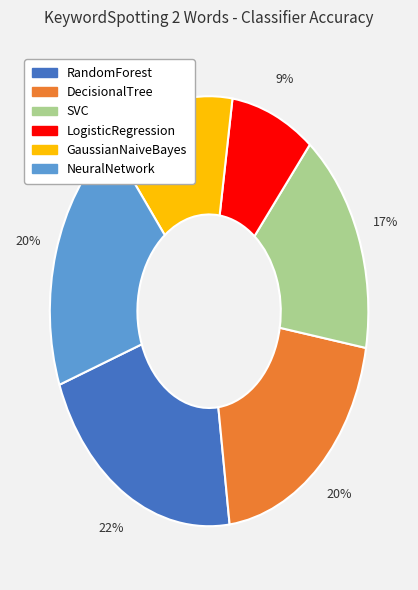

Which slice is the smallest?

LogisticRegression